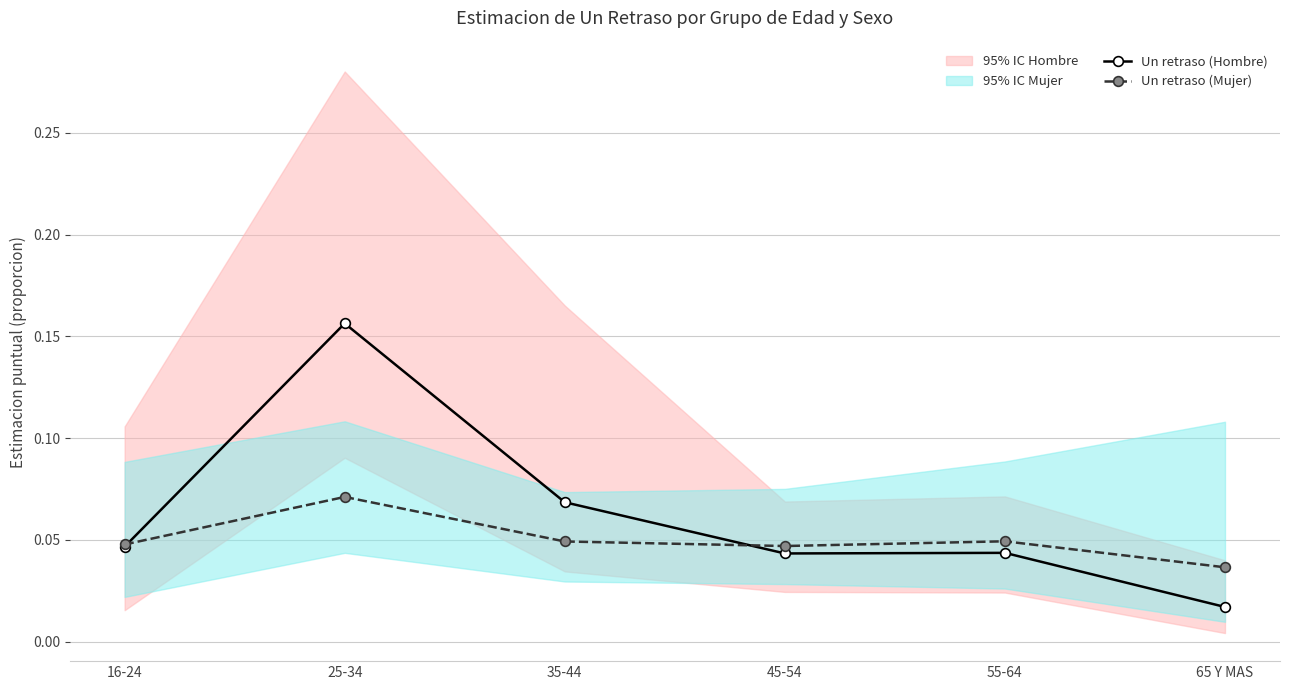

Is it true that Un retraso (Mujer) equals 0.0 at 65 Y MAS?

True